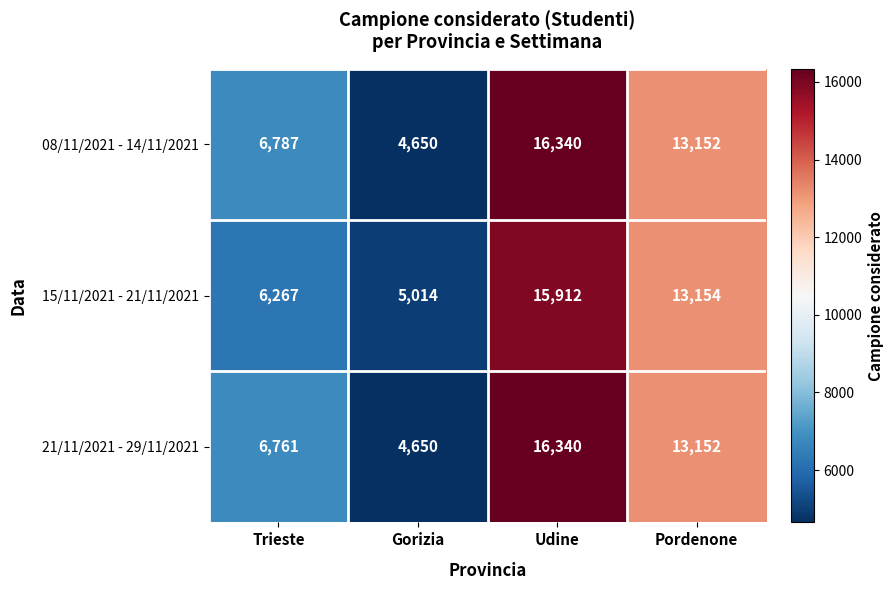

What is the lowest value of the 15/11/2021 - 21/11/2021 series?

5014